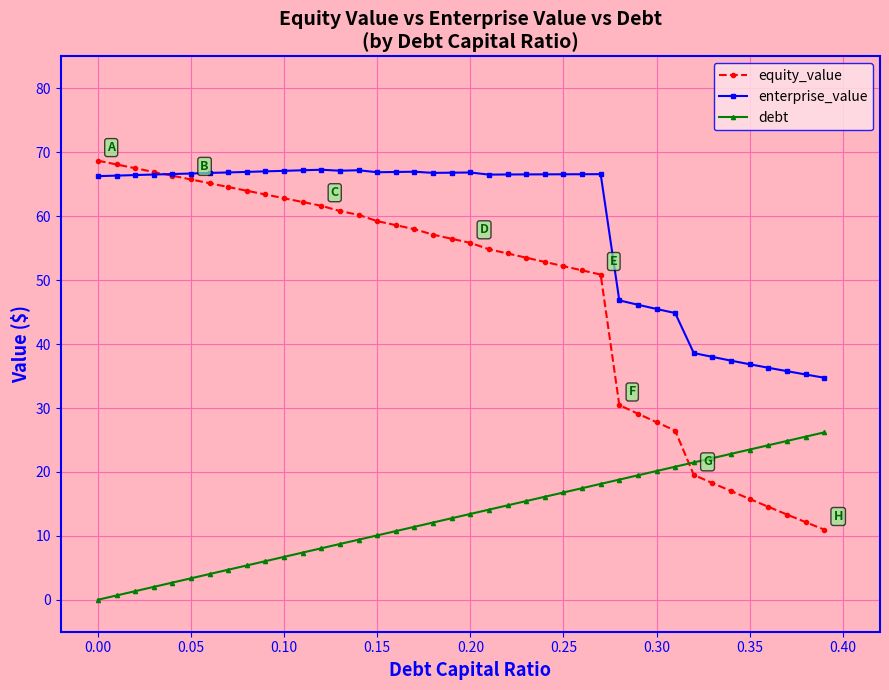

What is the average value of the enterprise_value series?

58.6